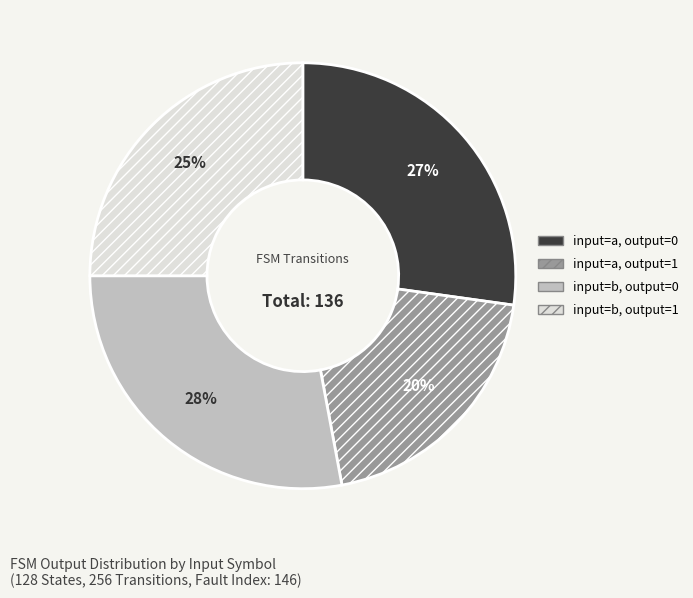

Is there any slice that represents more than half of the pie?

No